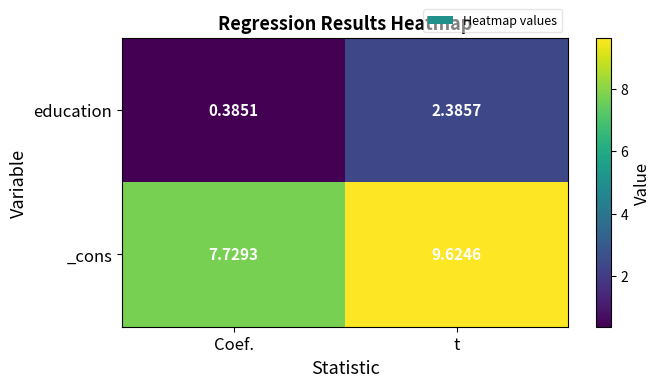

At which category is the sum across all series the highest?

t